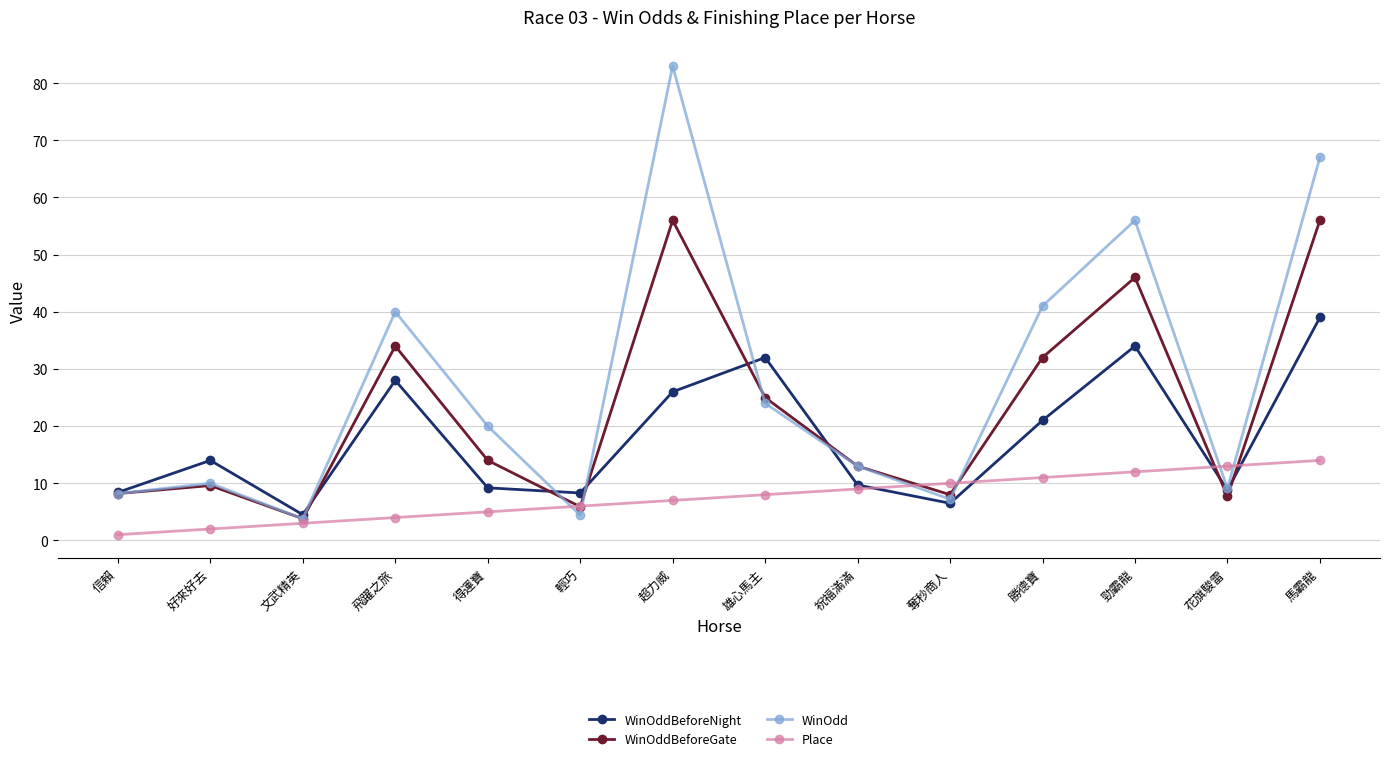

Which category has the highest value across all series?

超力威